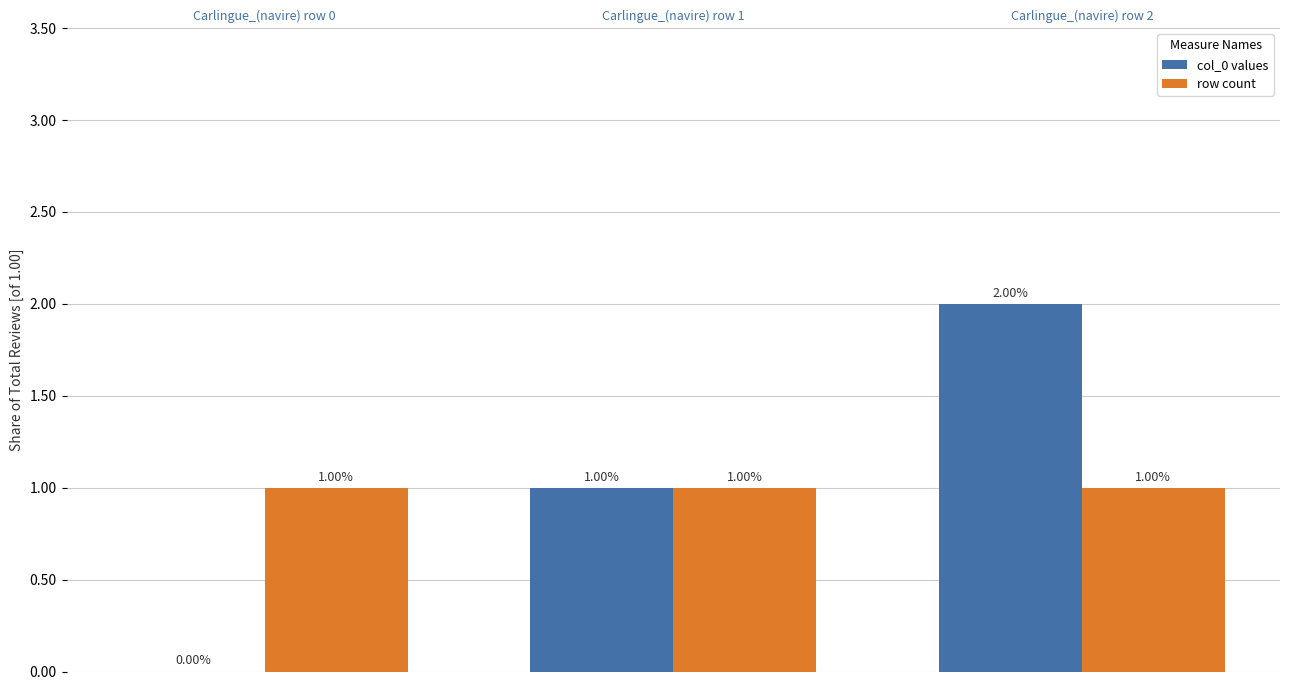

Is it true that row count equals 1 at Carlingue_(navire) row 2?

True